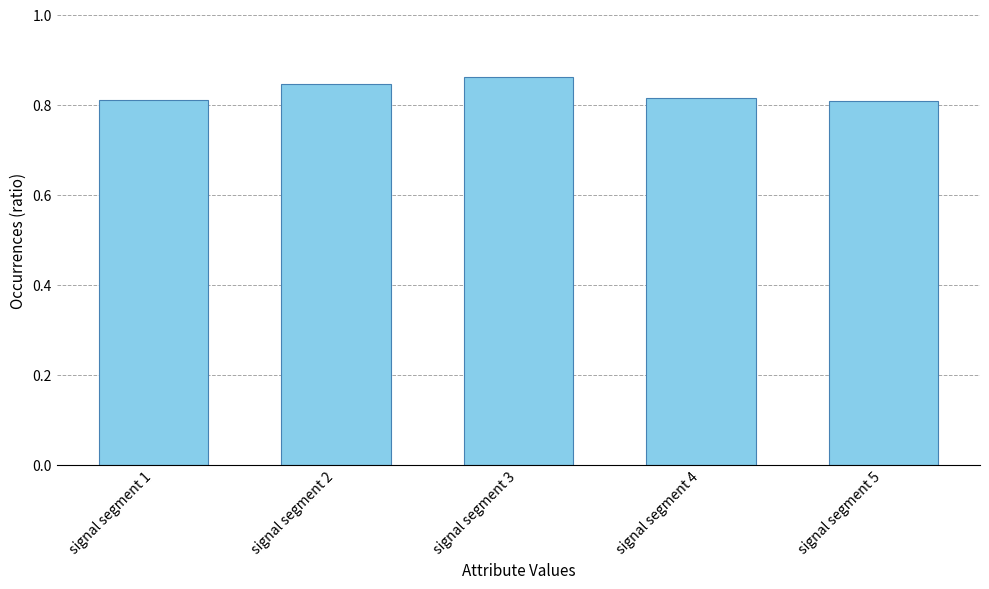

True or false: the data shows 0.8 at signal segment 1.

True